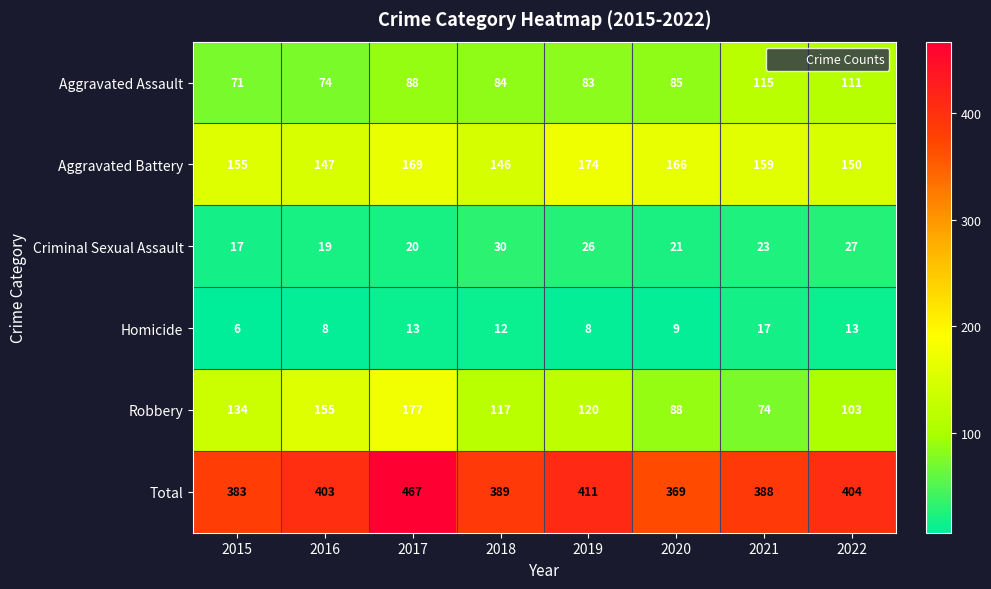

What is the smallest value displayed?

6